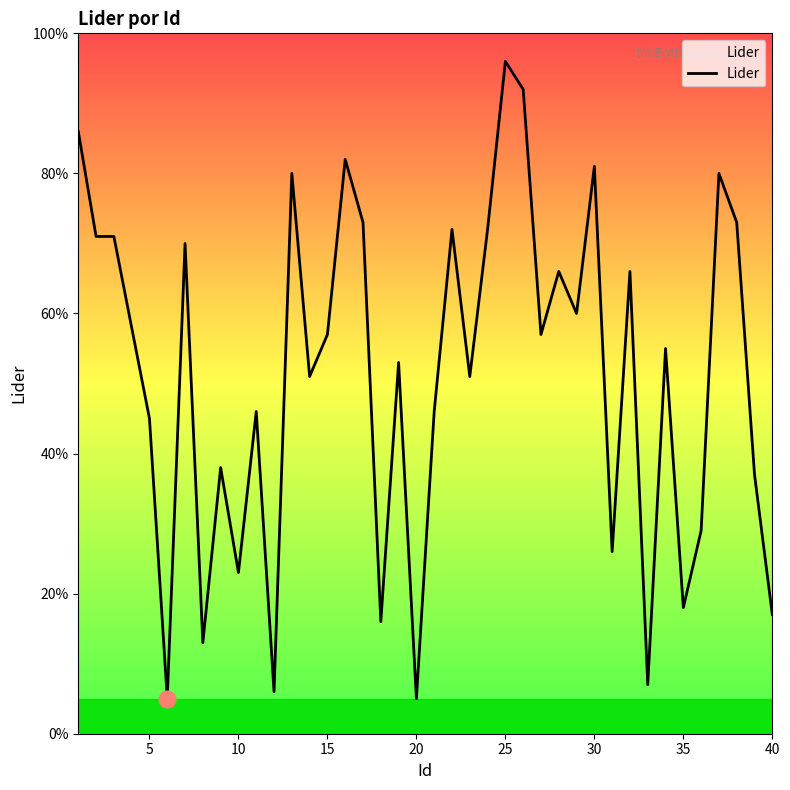

What is the difference between the maximum and minimum values?

91